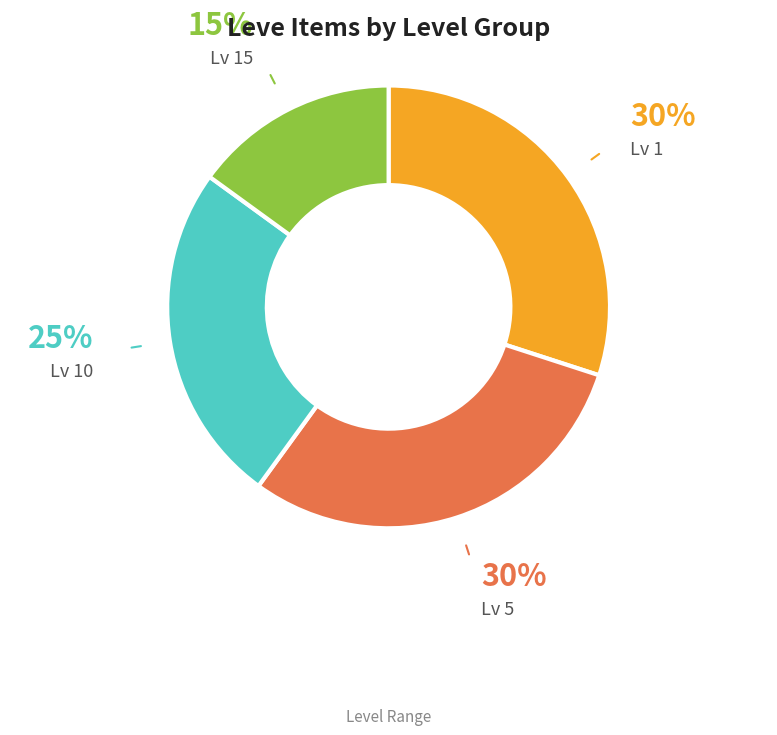

To the nearest percent, what is the average slice percentage?

25%